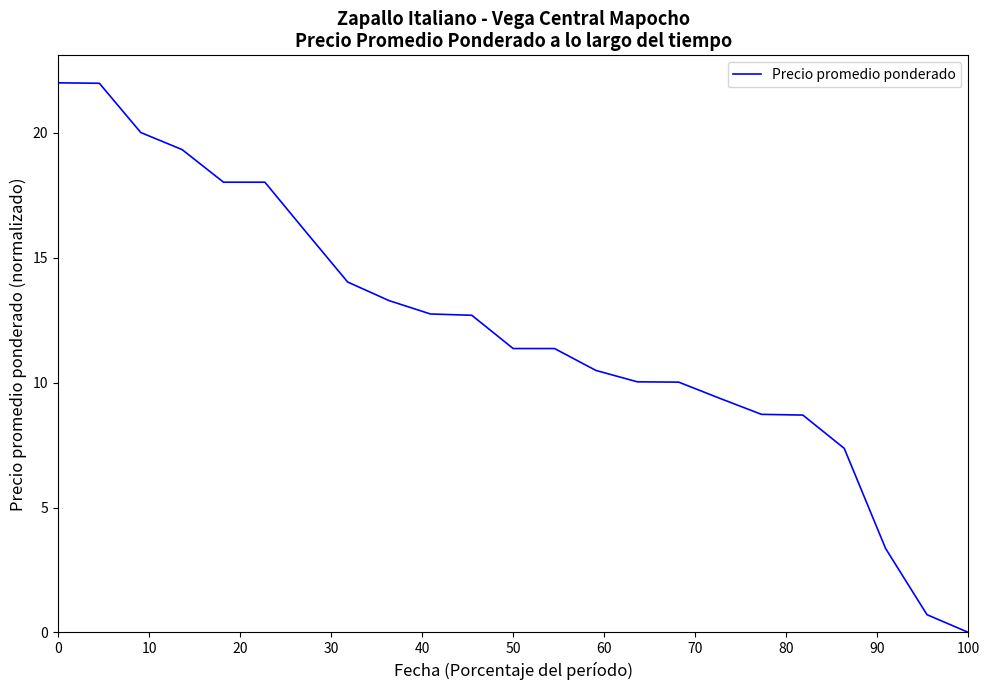

What is the greatest value displayed?

22.0